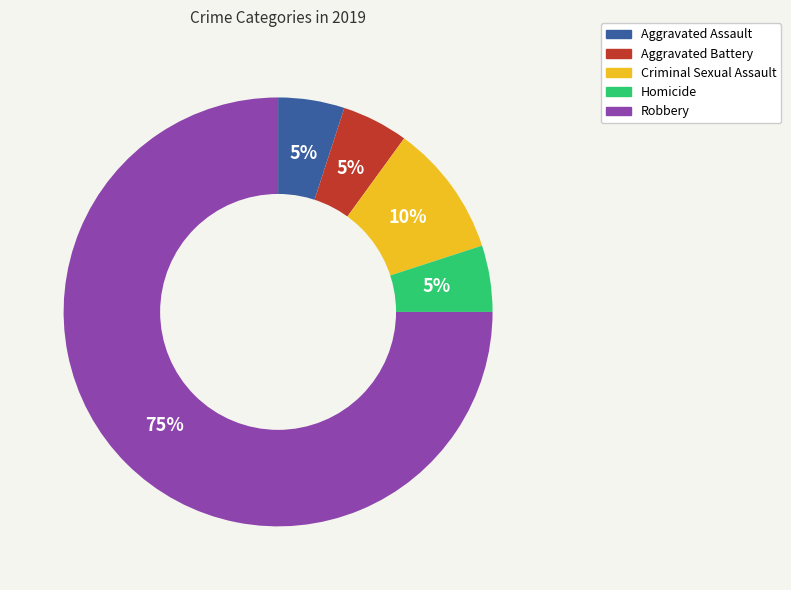

Do Aggravated Assault and Homicide together represent more than half of the pie?

No